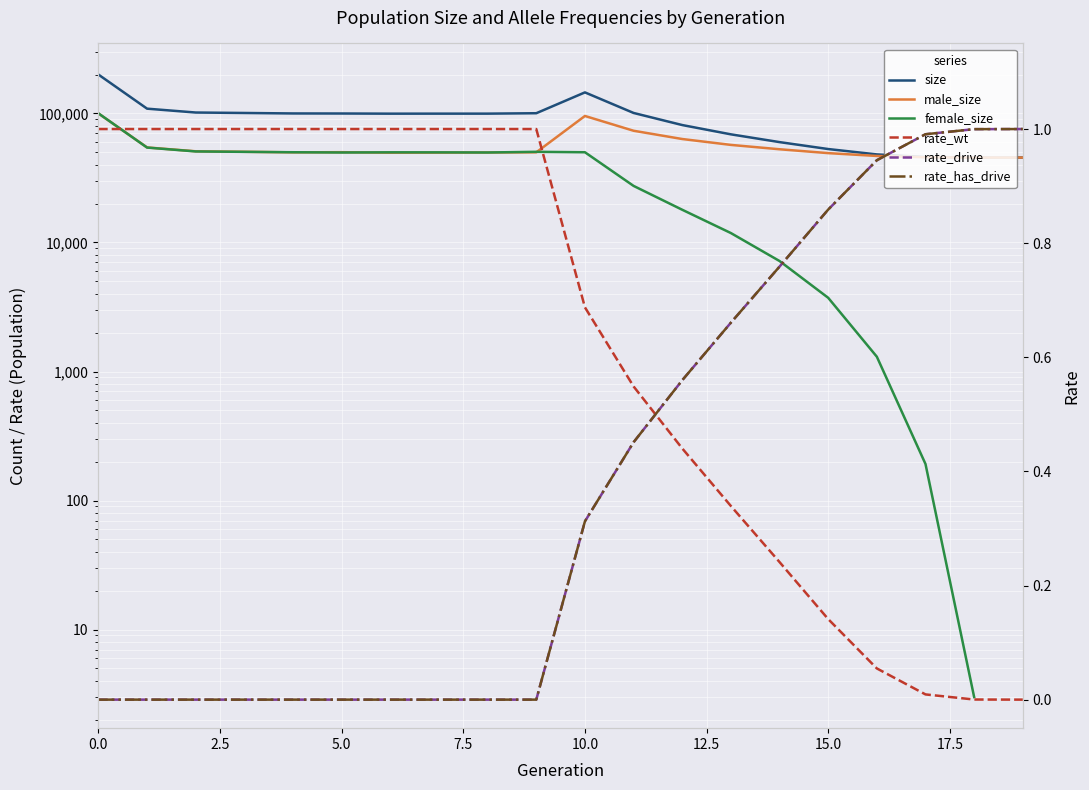

The value of rate_wt at 14 is 0.2. True or false?

True